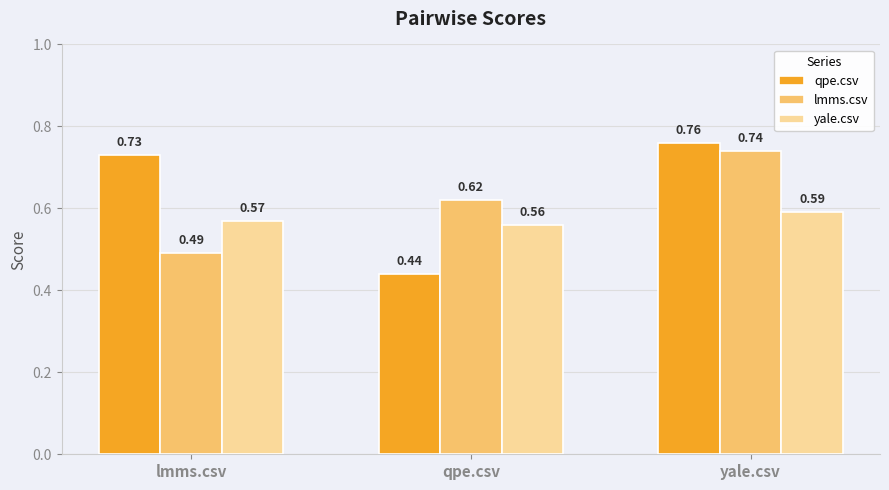

What is the total value across all series at qpe.csv?

1.6